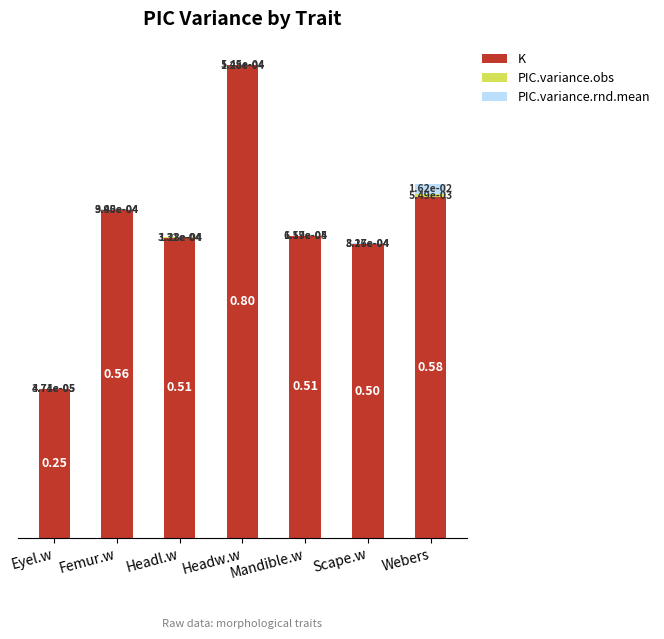

How many data points does each series have?

7